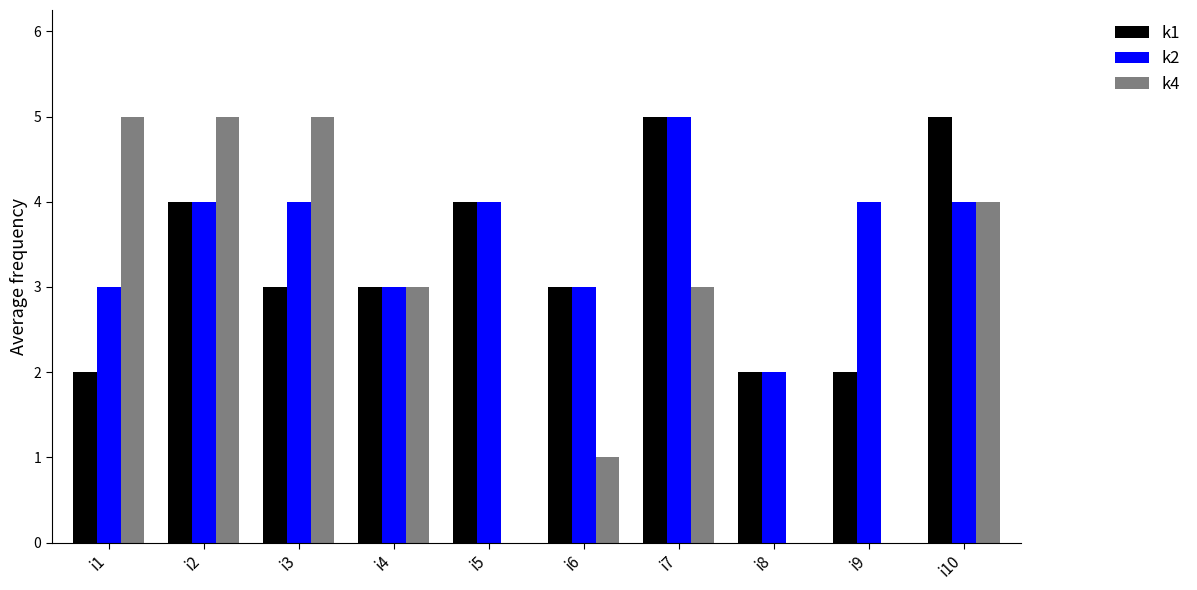

The value of k1 at i2 is 6. True or false?

False